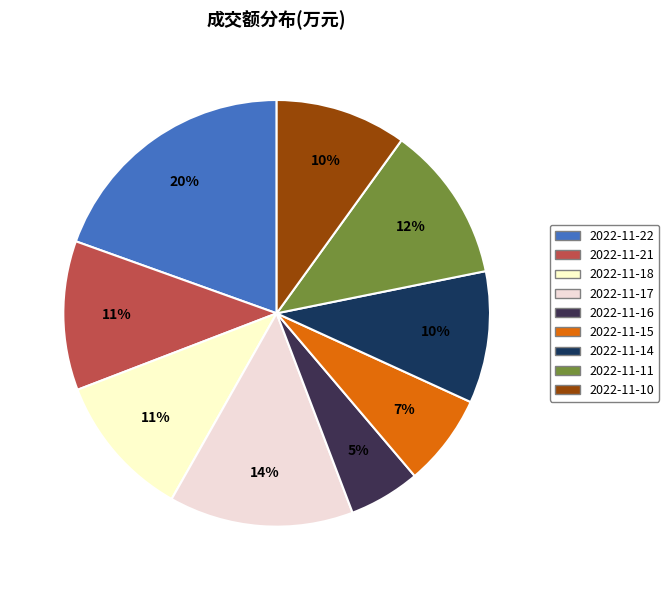

Is the sum of 2022-11-16 and 2022-11-17 greater than half?

No